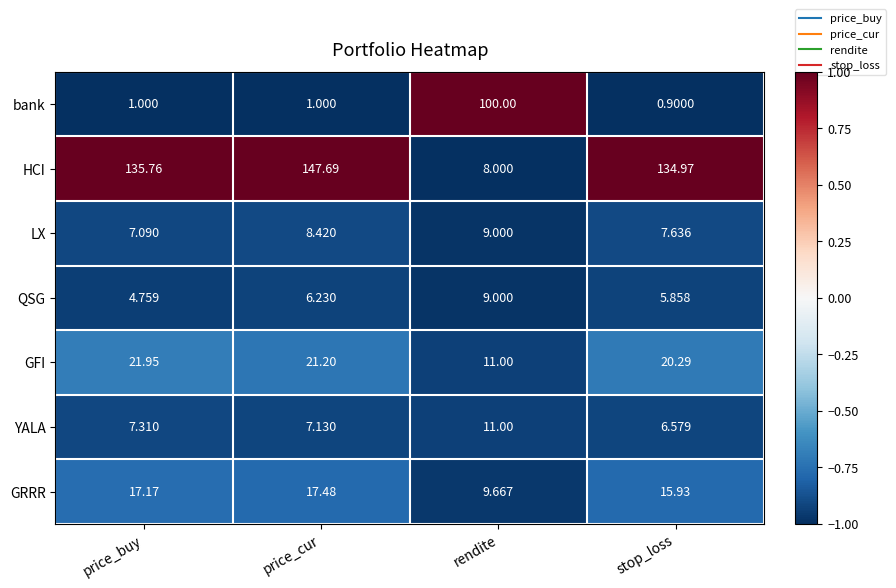

List the labels in order of GFI value, smallest first.

rendite, stop_loss, price_cur, price_buy